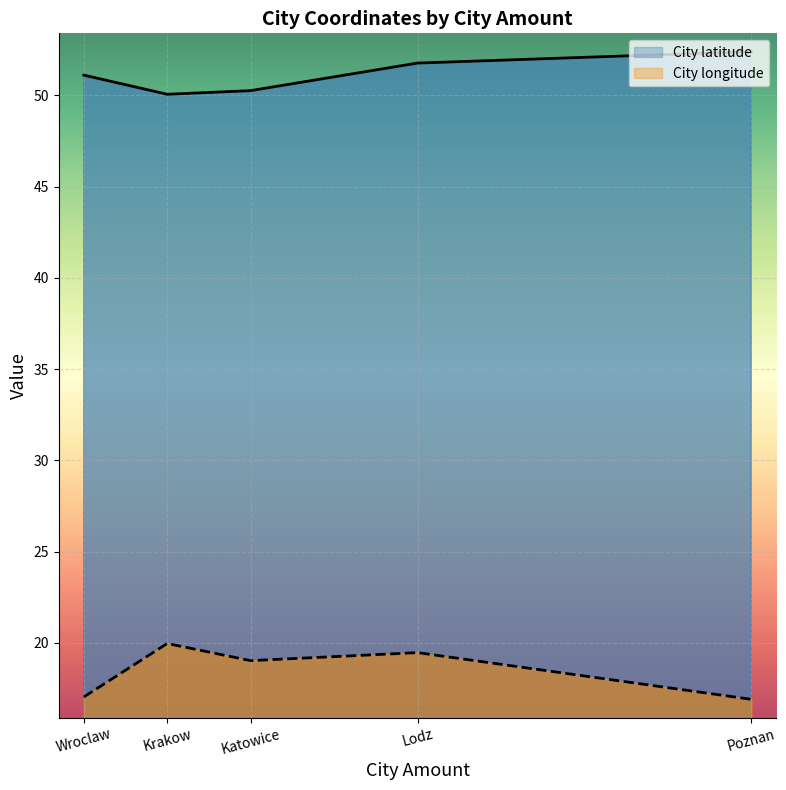

True or false: City latitude and City longitude cross at least once.

False